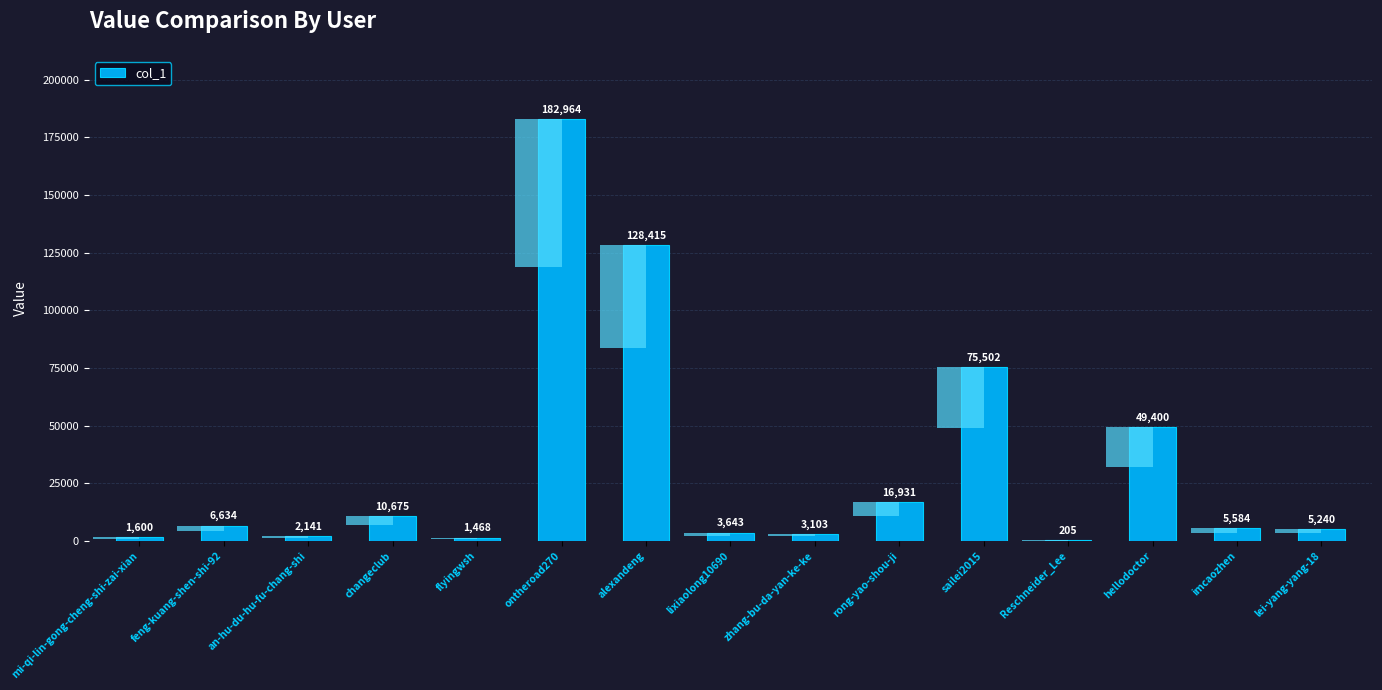

Rank the categories by value from highest to lowest.

ontheroad270, alexandeng, sailei2015, hellodoctor, rong-yao-shou-ji, changeclub, feng-kuang-shen-shi-92, imcaozhen, lei-yang-yang-18, lixiaolong10690, zhang-bu-da-yan-ke-ke, an-hu-du-hu-fu-chang-shi, mi-qi-lin-gong-cheng-shi-zai-xian, flyingwsh, Reschneider_Lee